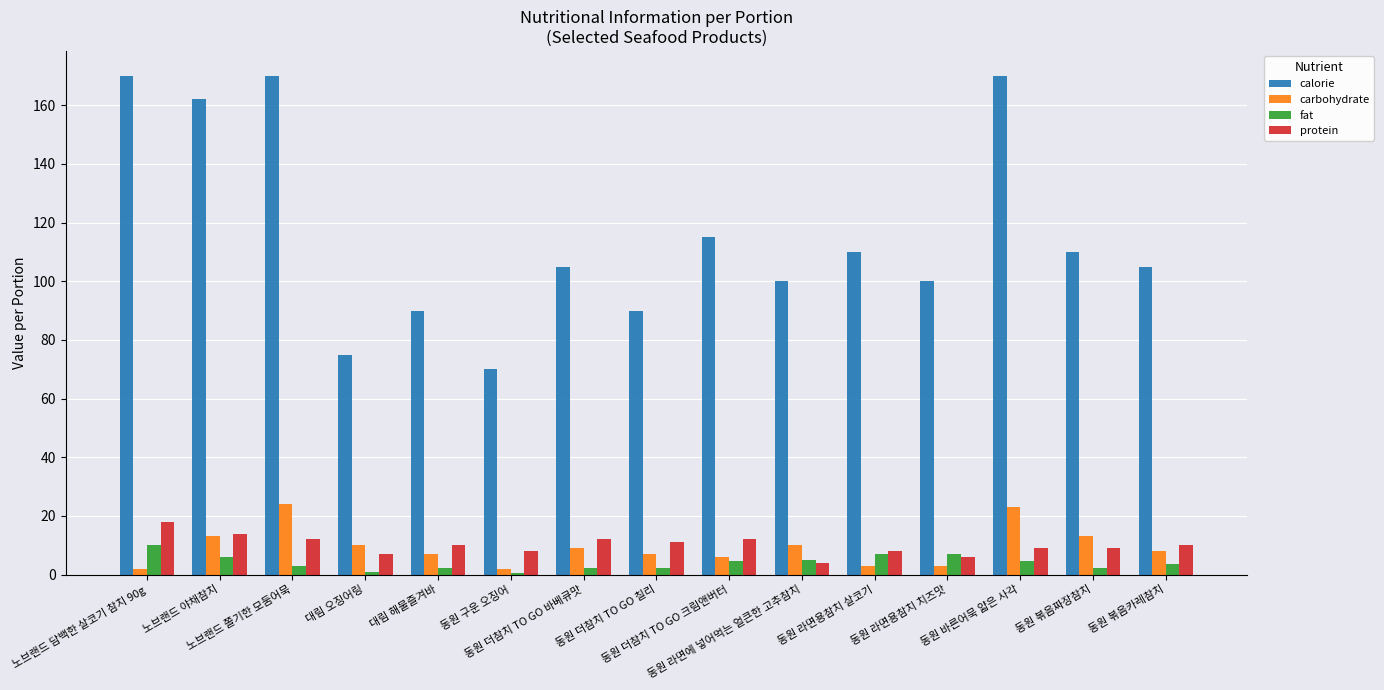

Which category has the lowest value in the protein series?

동원 라면에 넣어먹는 얼큰한 고추참치